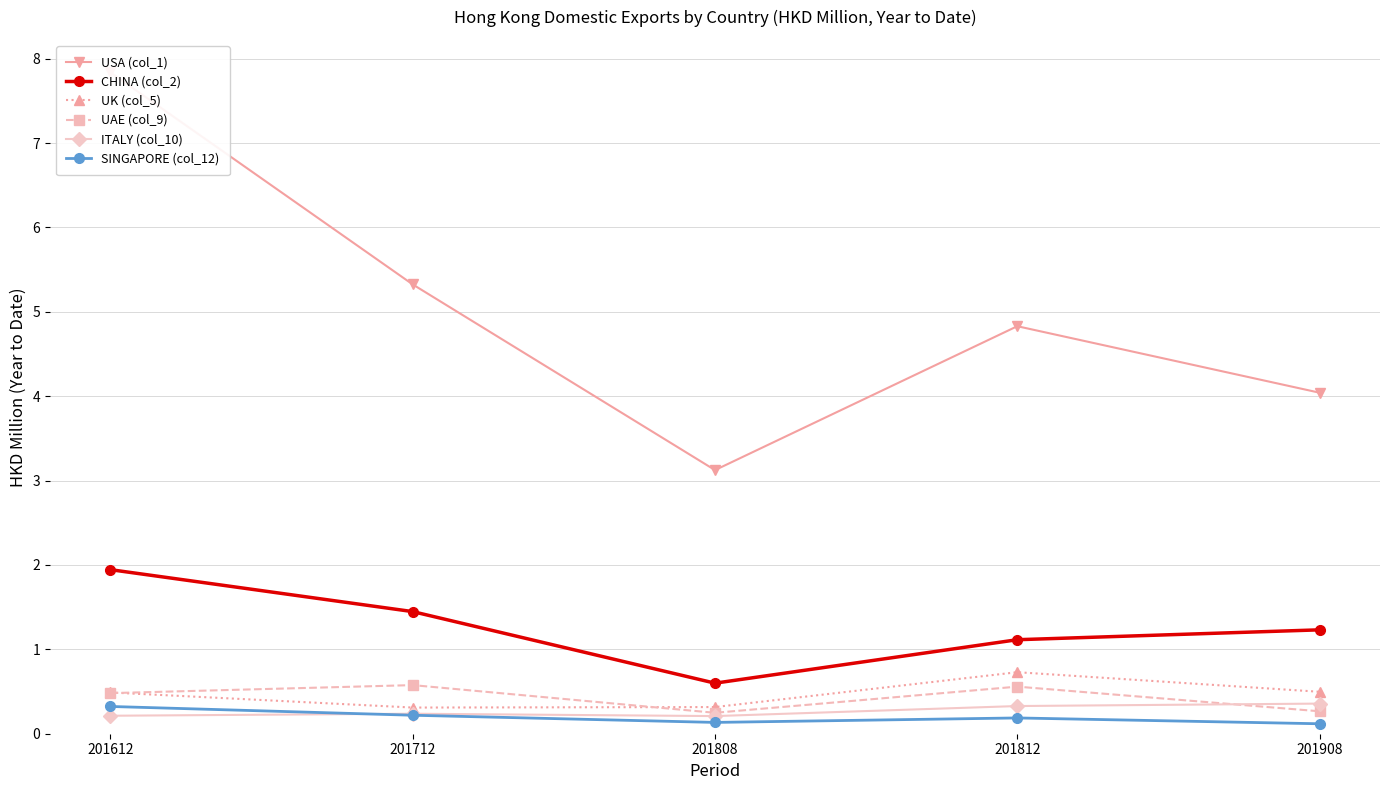

Which has a higher value, 201808 or 201812?

201812